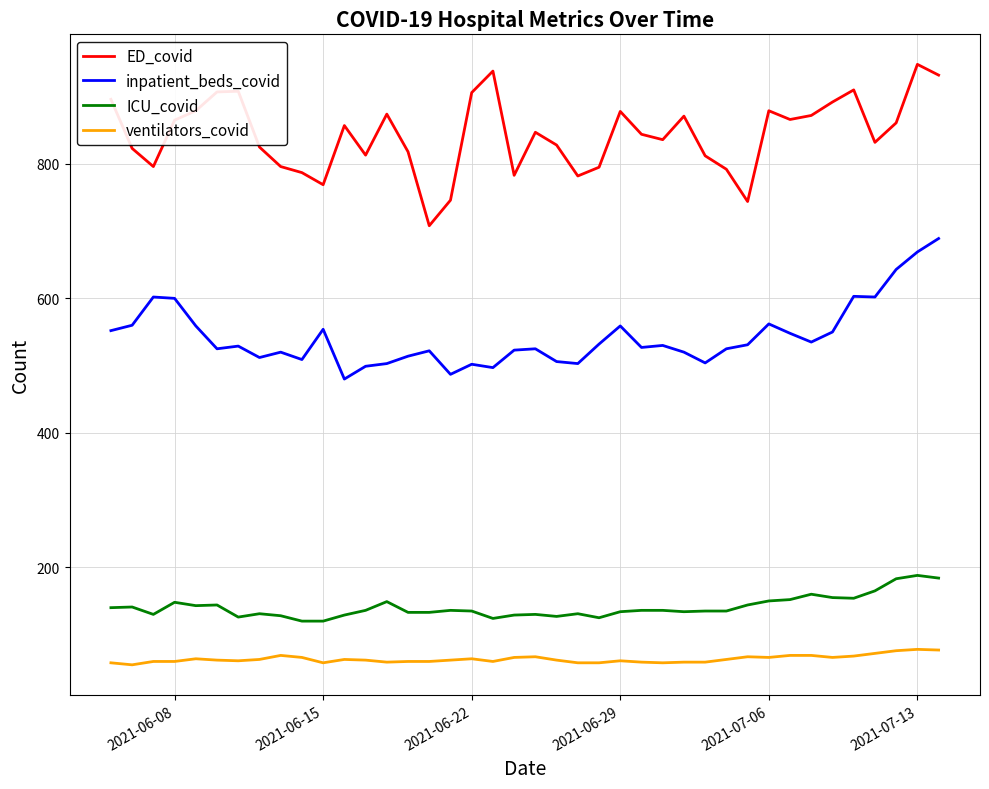

What is the lowest value of the ventilators_covid series?

55